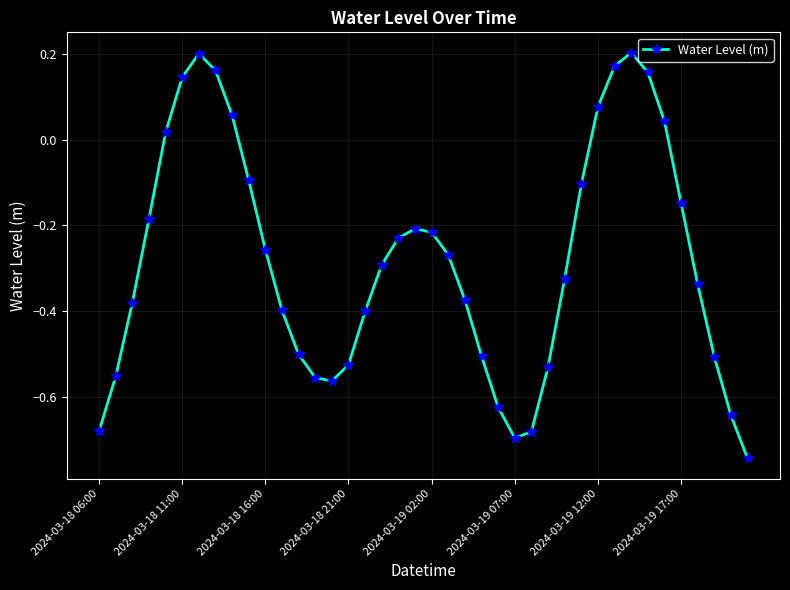

How many interior local valleys (lower than both neighbors) does the data have?

2